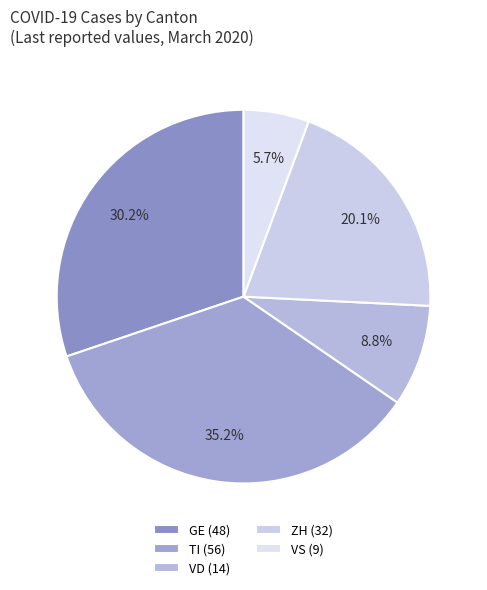

How many segments does this pie chart have?

5